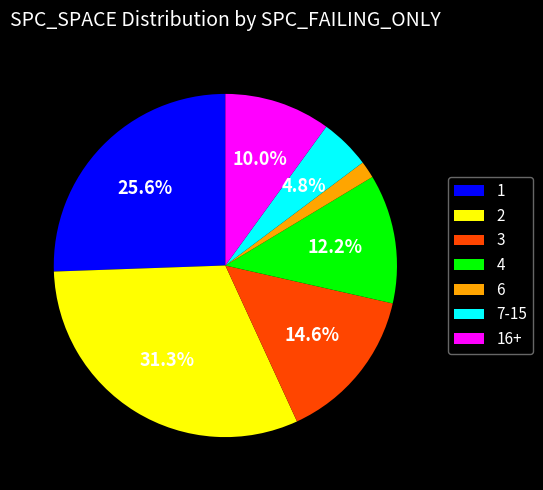

Does 2 account for over 50% of the chart?

No